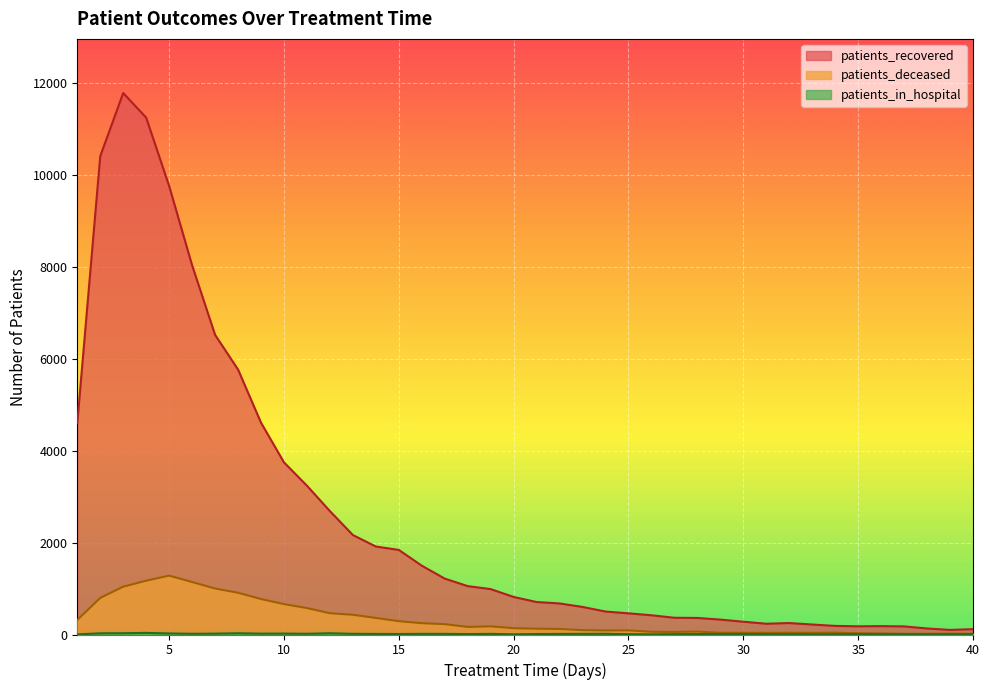

What is the difference between the maximum and minimum values in the patients_recovered series?

11673